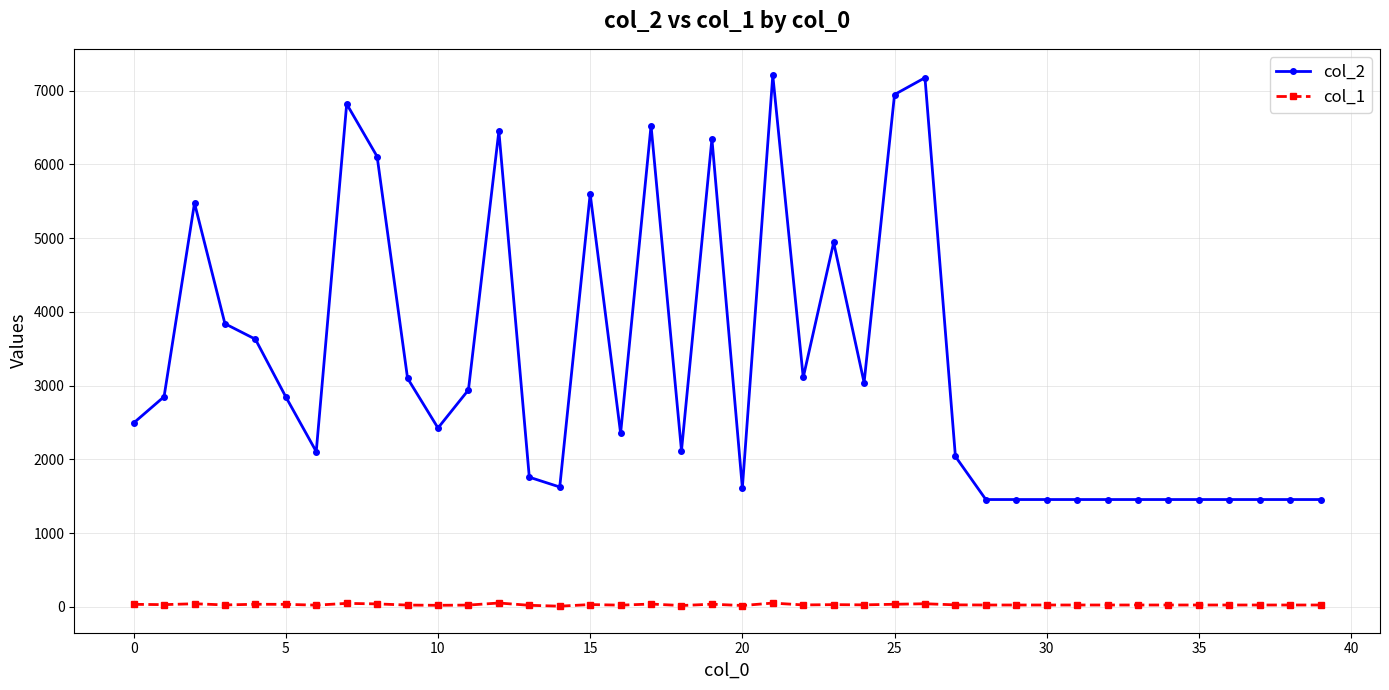

What is the sum of all col_1 values?

1204